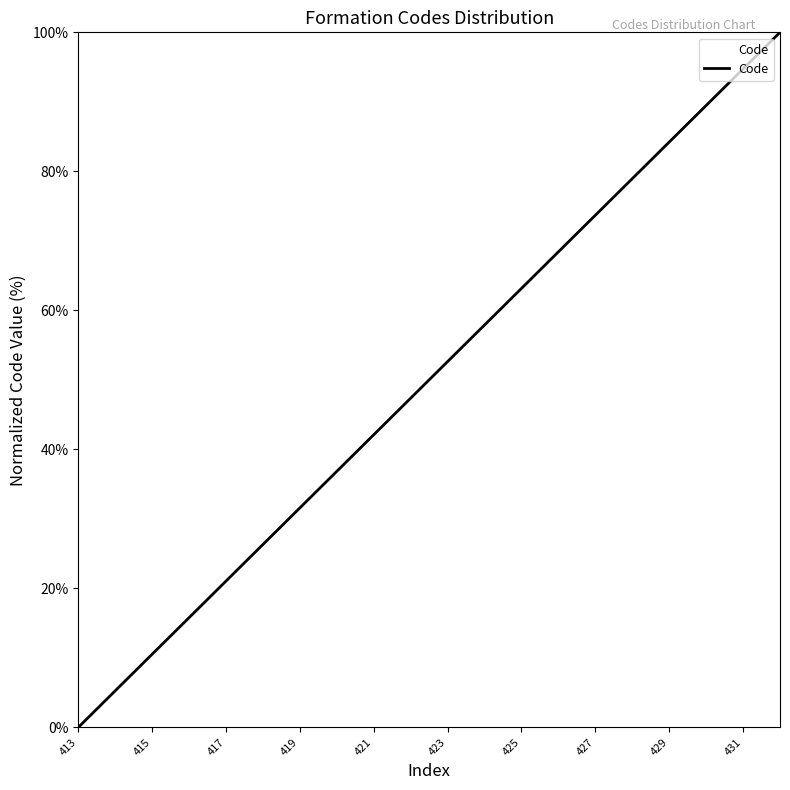

Reading left to right, what are all the values shown in this chart?

0.0	5.3	10.5	15.8	21.1	26.3	31.6	36.8	42.1	47.4	52.6	57.9	63.2	68.4	73.7	78.9	84.2	89.5	94.7	100.0